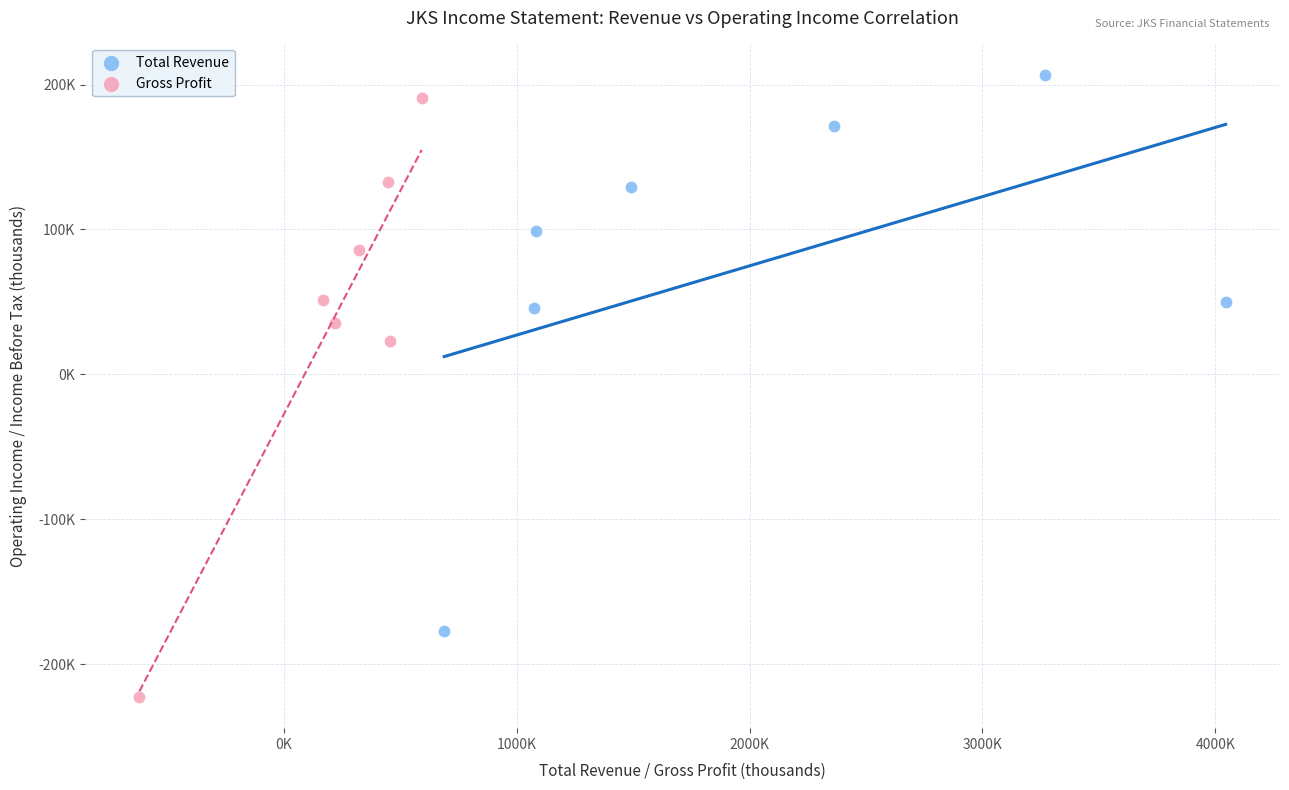

Which series reaches the minimum Y coordinate?

Gross Profit